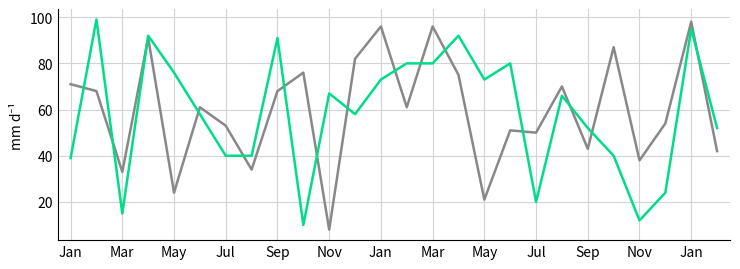

What is the minimum value shown in the chart?

8